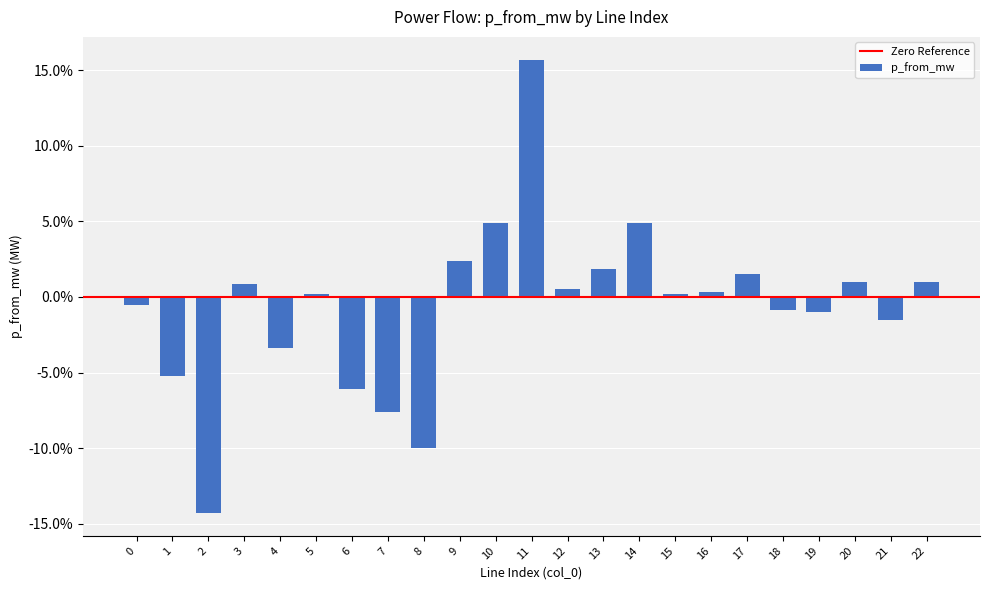

Is it true that the value at 9 is 0.0?

False